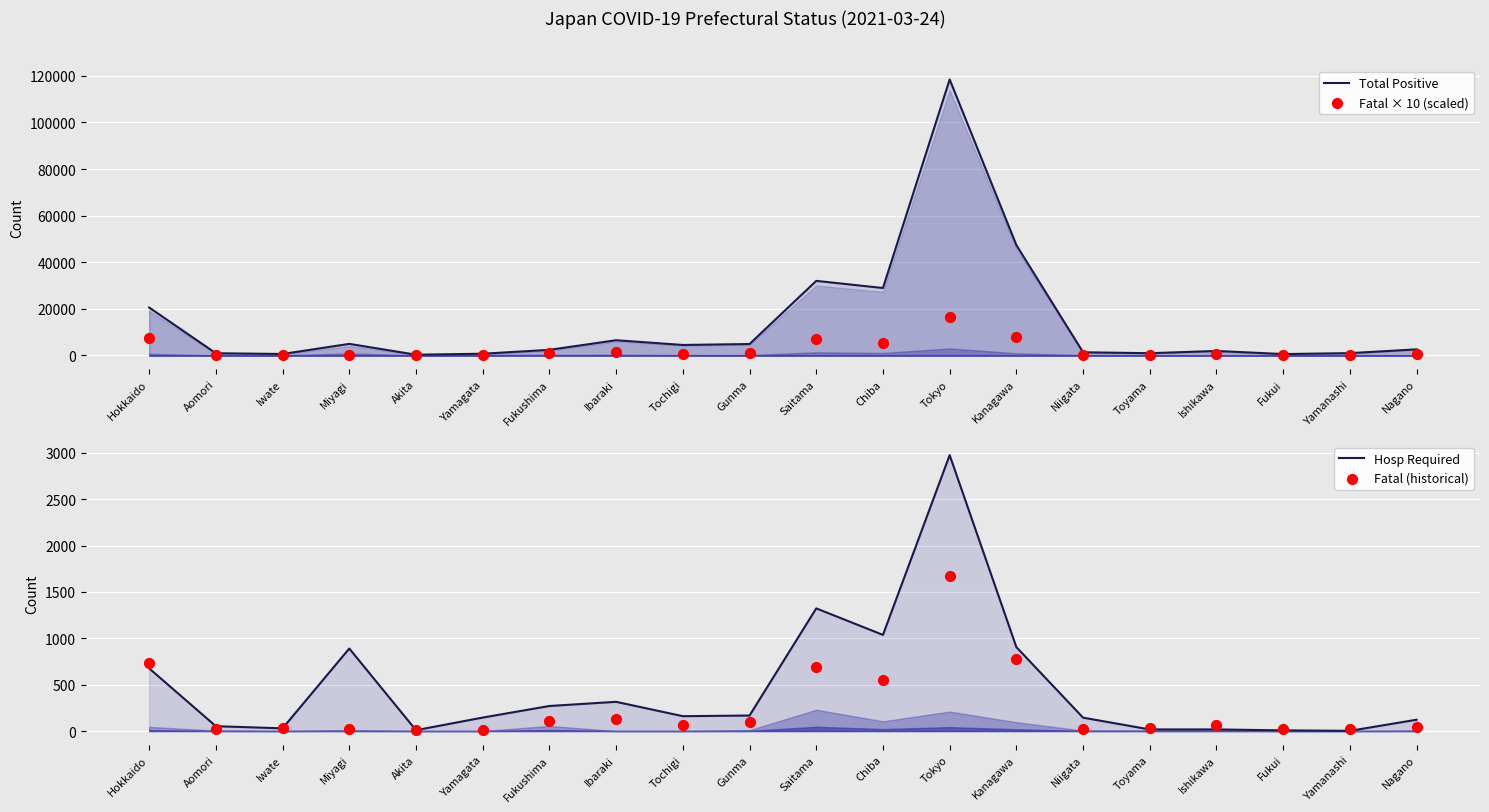

What is the total value across all series at Ibaraki?

8186